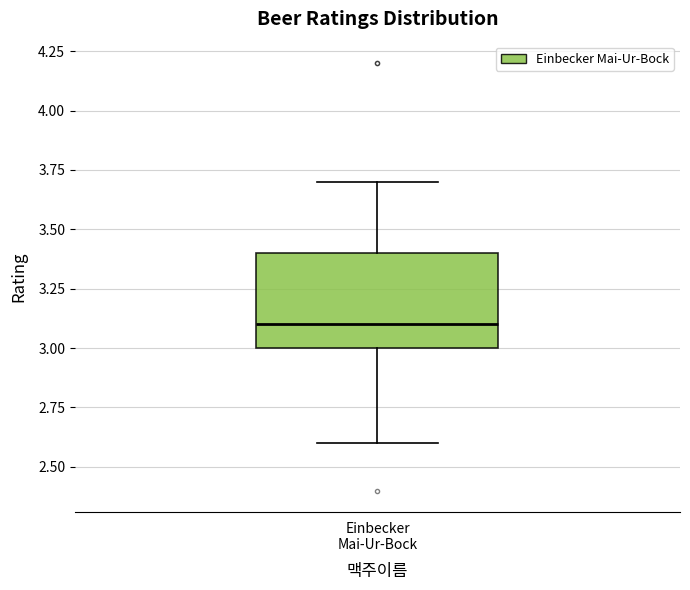

Where does the upper whisker of the box for Einbecker Mai-Ur-Bock end on the y-axis? The values are not printed on the chart, so give them approximately, as read against the axis.

3.7